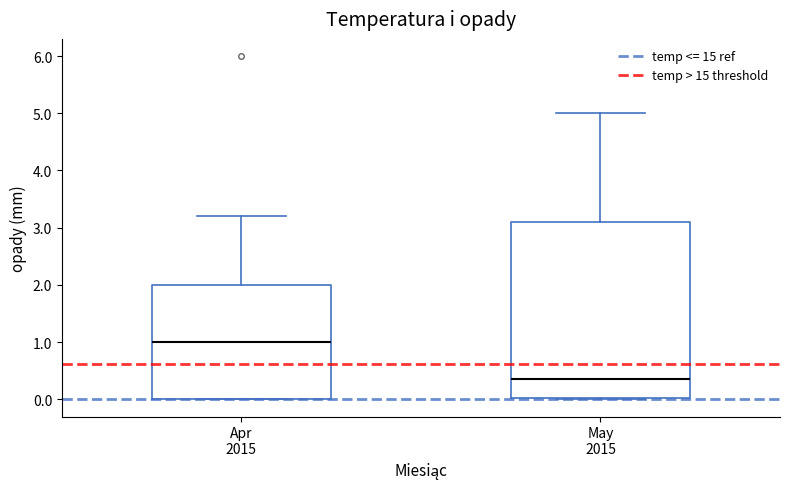

Comparing the boxes themselves (not the whiskers), which one is the tallest?

May 2015